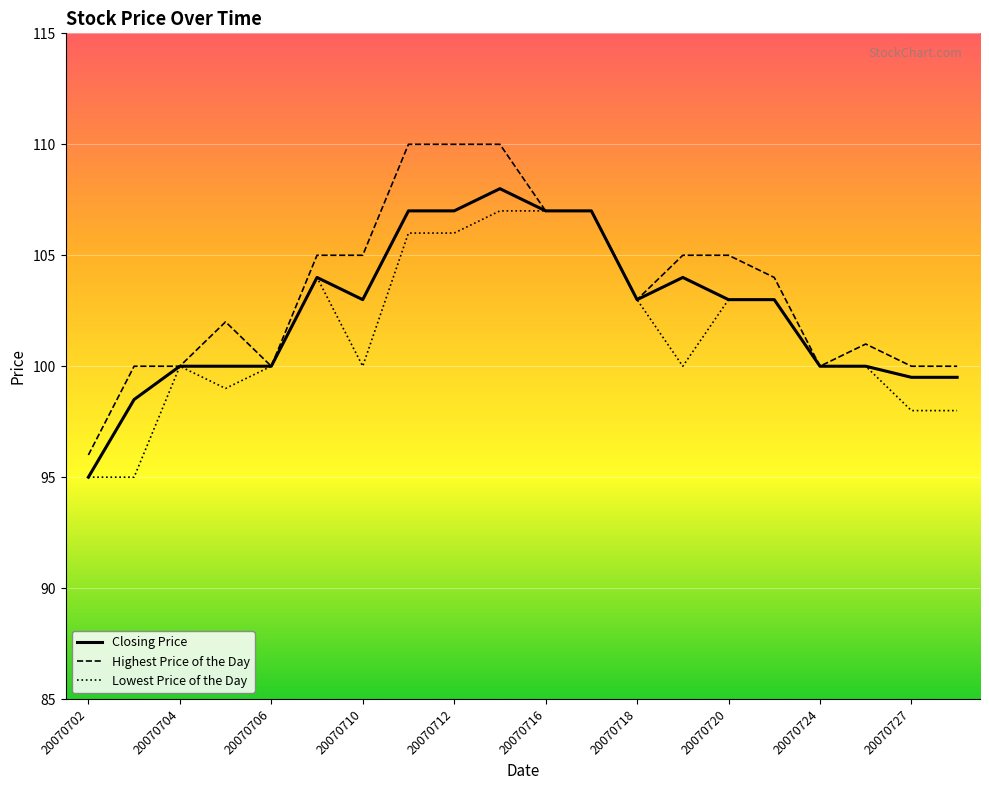

Which series has the largest range (max minus min)?

Highest Price of the Day